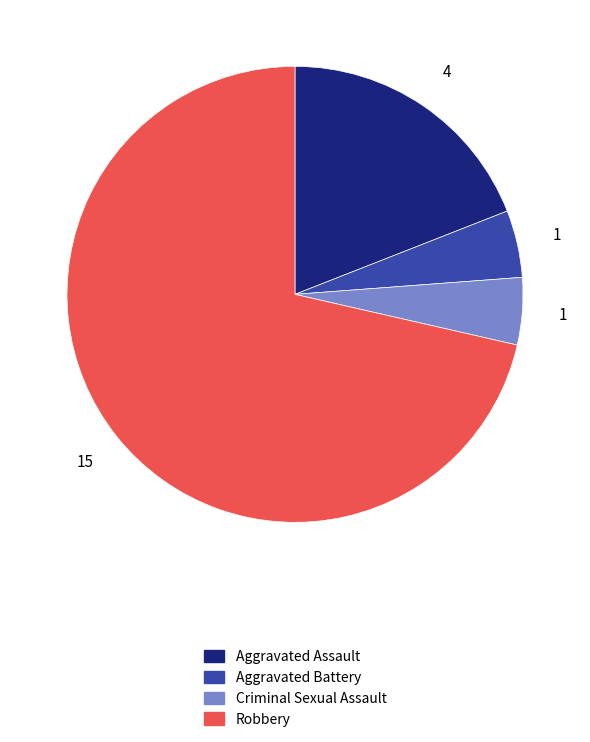

What is the majority slice?

Robbery